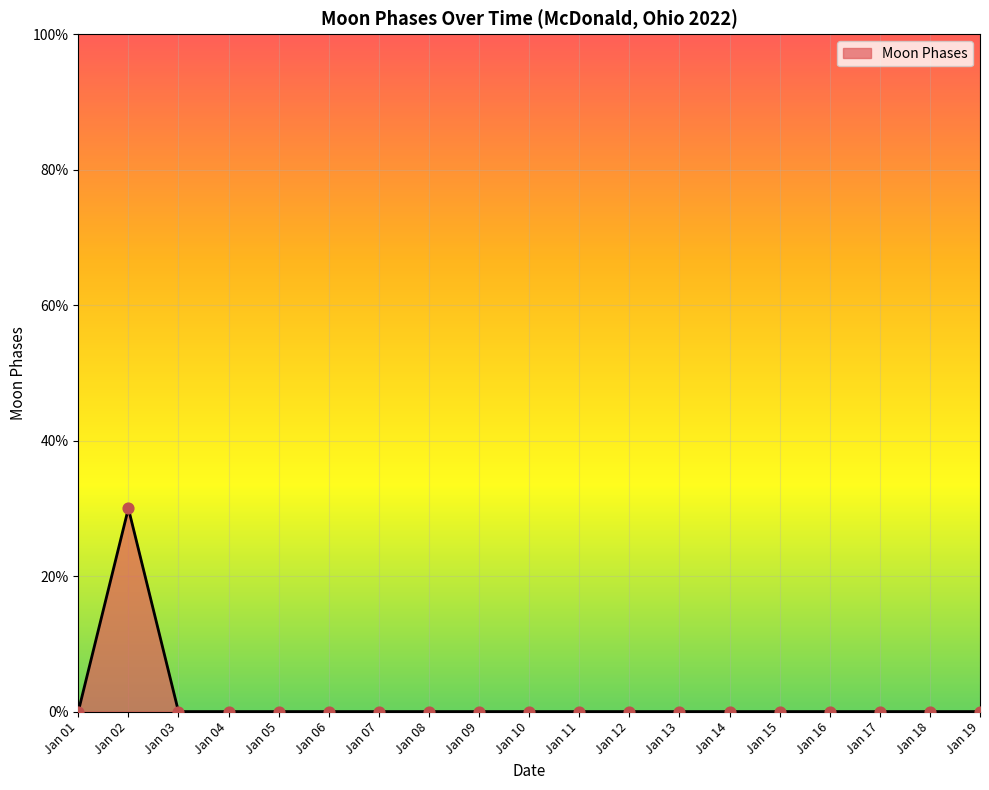

Is this an area chart (filled region under the line)?

Yes